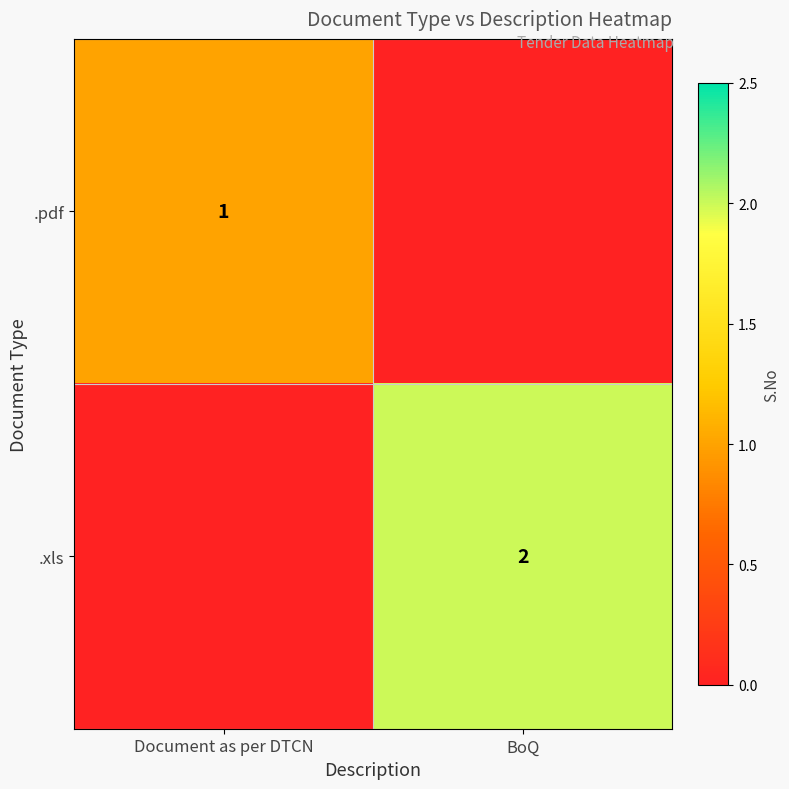

The value of .xls at BoQ is 3. True or false?

False